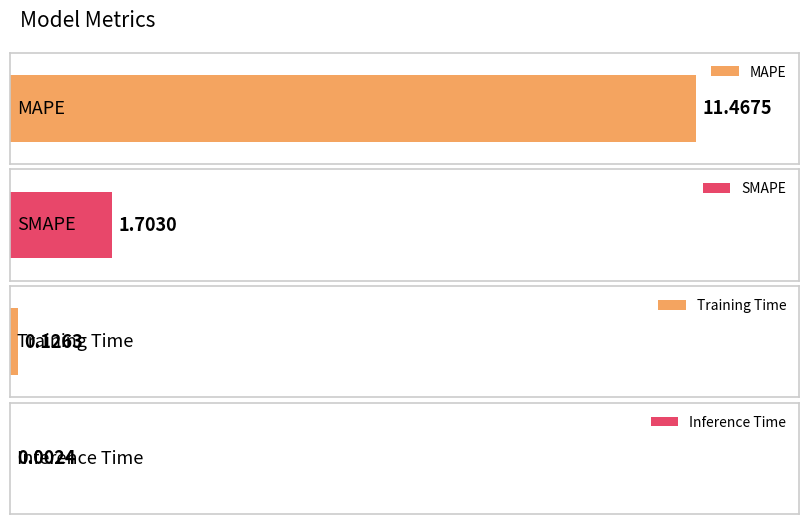

Which category has the lowest value across all series?

Inference Time